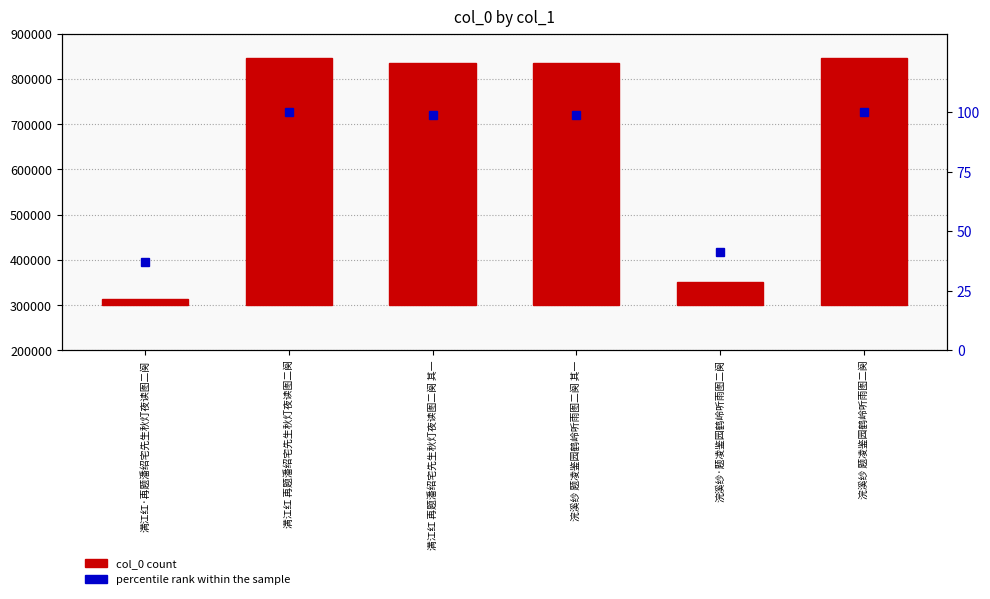

Between 满江红·再题潘绍宅先生秋灯夜读图二阕 and 浣溪纱·题凌鉴园鹤岭听雨图二阕, which series saw the biggest shift?

col_0